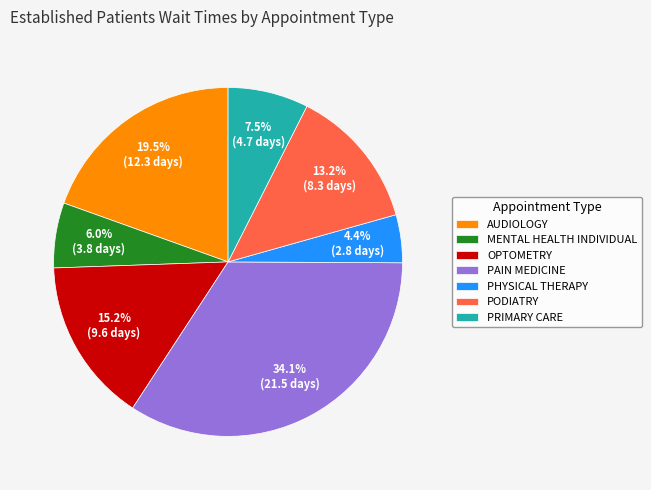

Does OPTOMETRY account for over 50% of the chart?

No